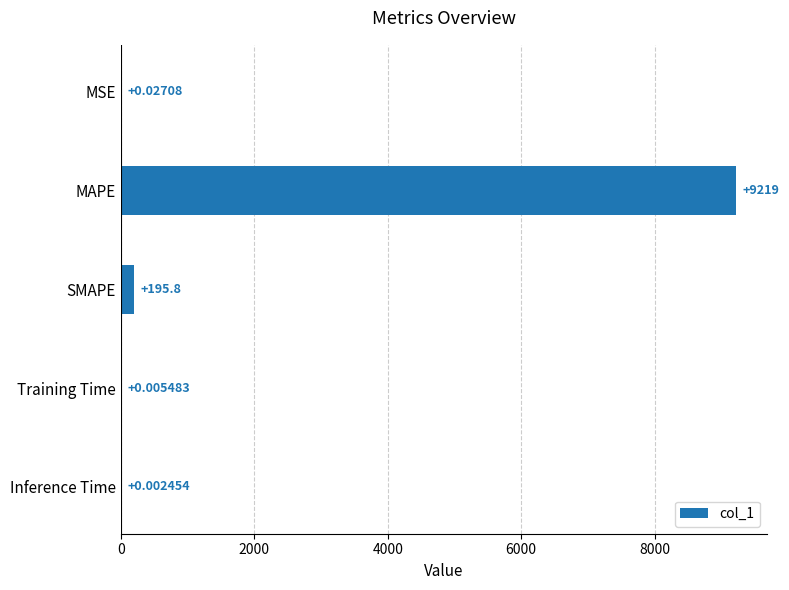

What is the change in value from Training Time to MAPE?

+9219.0